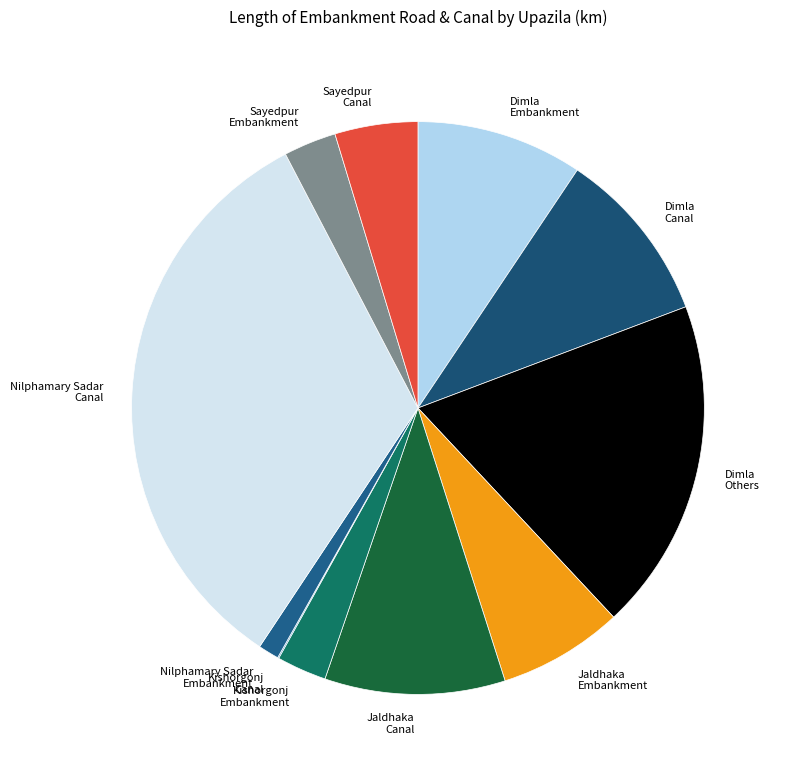

Is it true that Jaldhaka Canal is 3% of the pie?

False